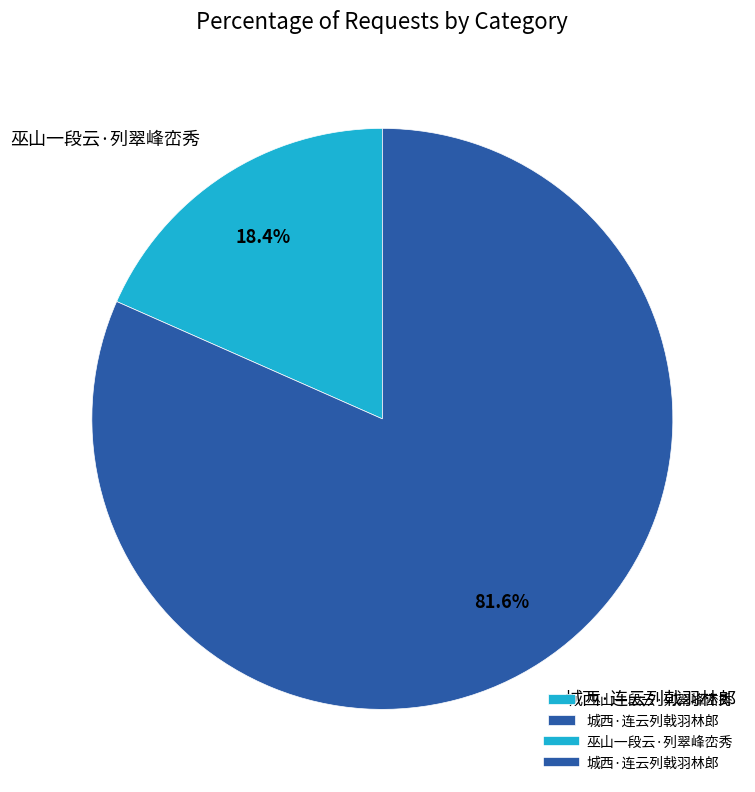

Is it true that 城西·连云列戟羽林郎 is 82% of the pie?

True